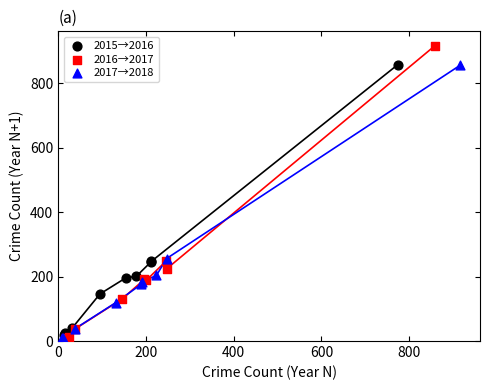

What are all the series names shown in the legend?

2015→2016, 2016→2017, 2017→2018